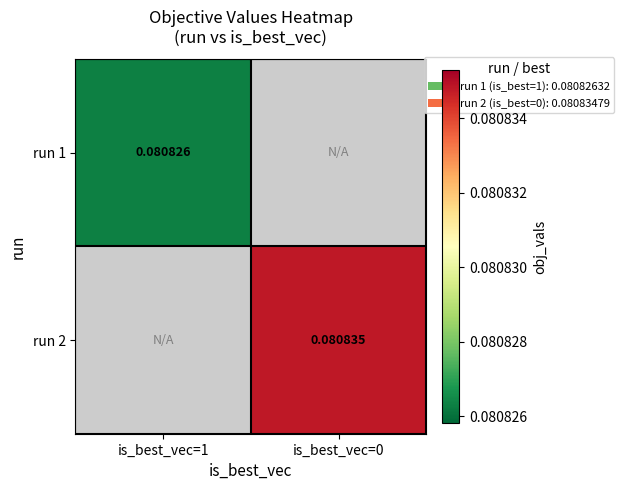

Is the value of run 2 at is_best_vec=0 greater than the value of run 1 at is_best_vec=1?

Yes